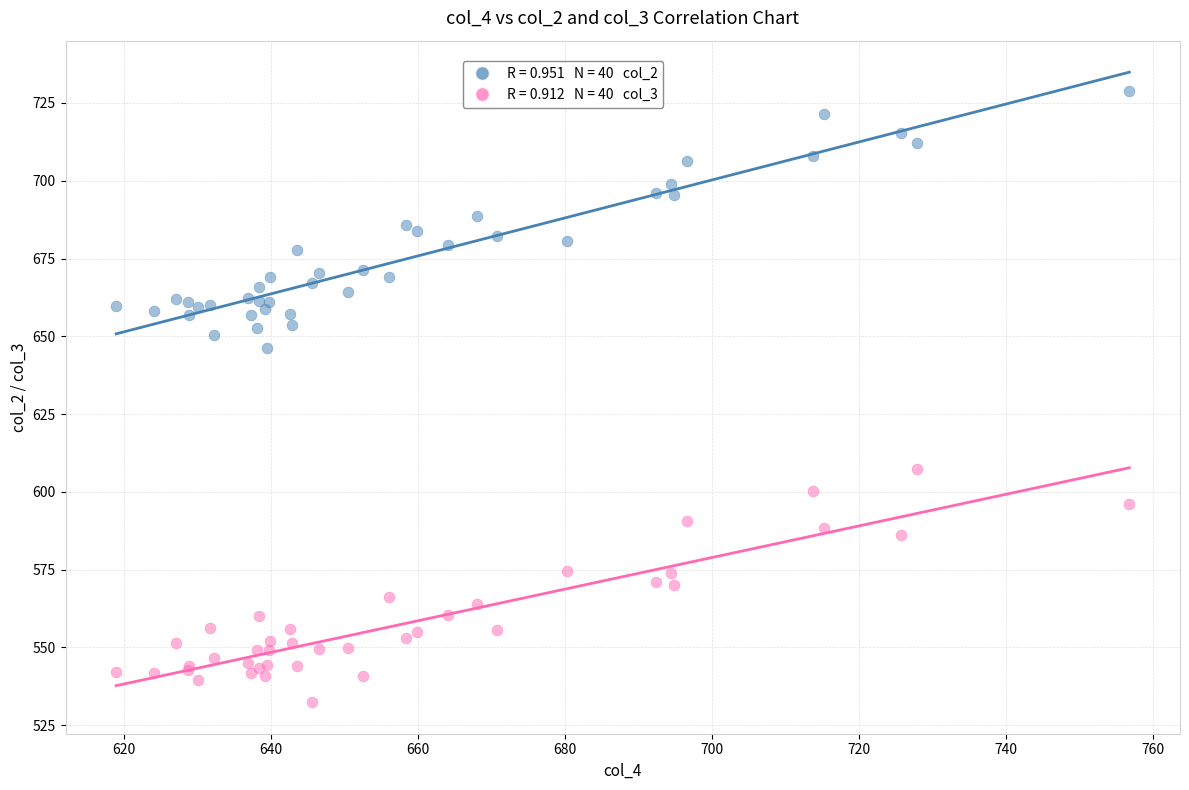

Across all series, what Y value is closest to 630?

646.2